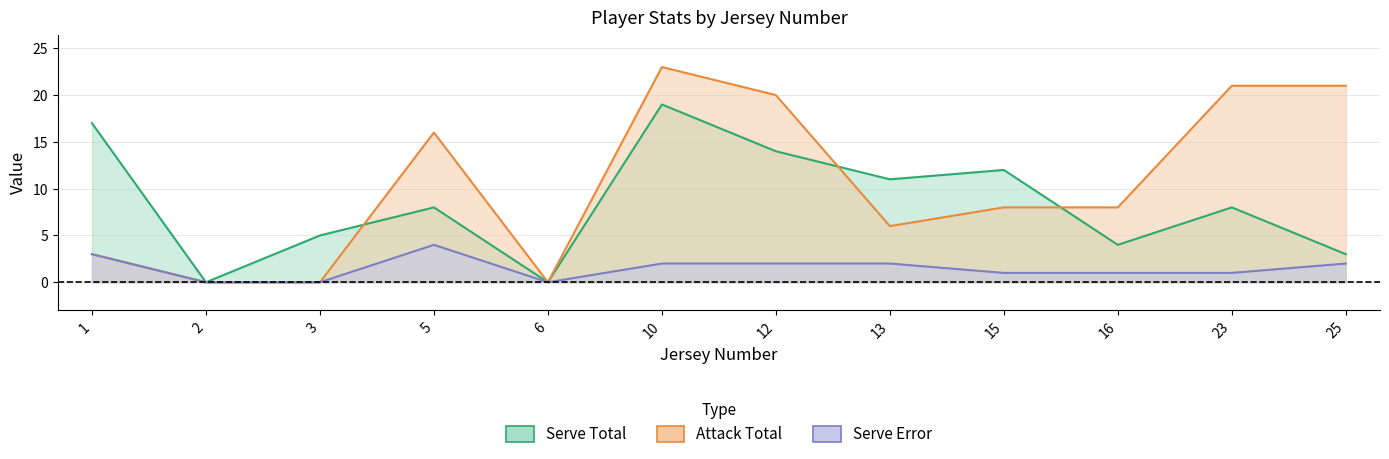

What are all the series names shown in the legend?

Serve Total, Attack Total, Serve Error